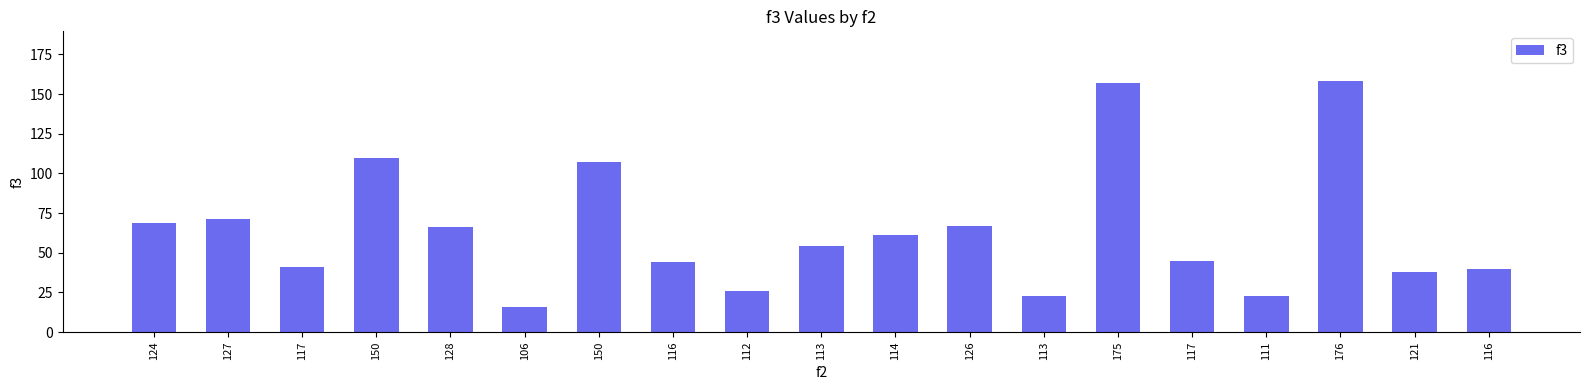

What is the minimum value shown in the chart?

16